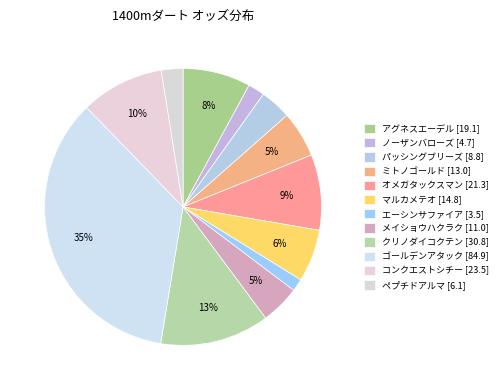

Which category has the smallest portion of the pie?

エーシンサファイア